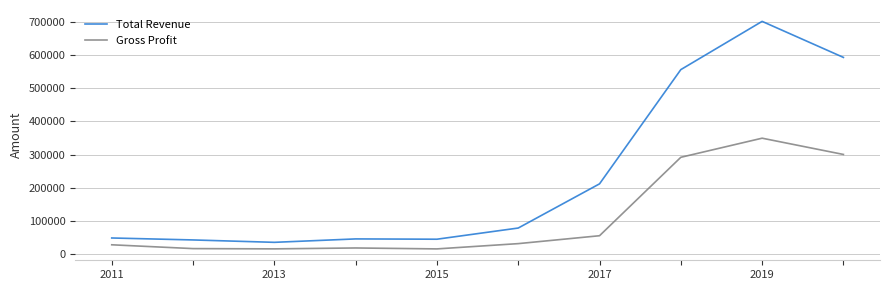

True or false: Gross Profit and Total Revenue intersect in this chart.

False